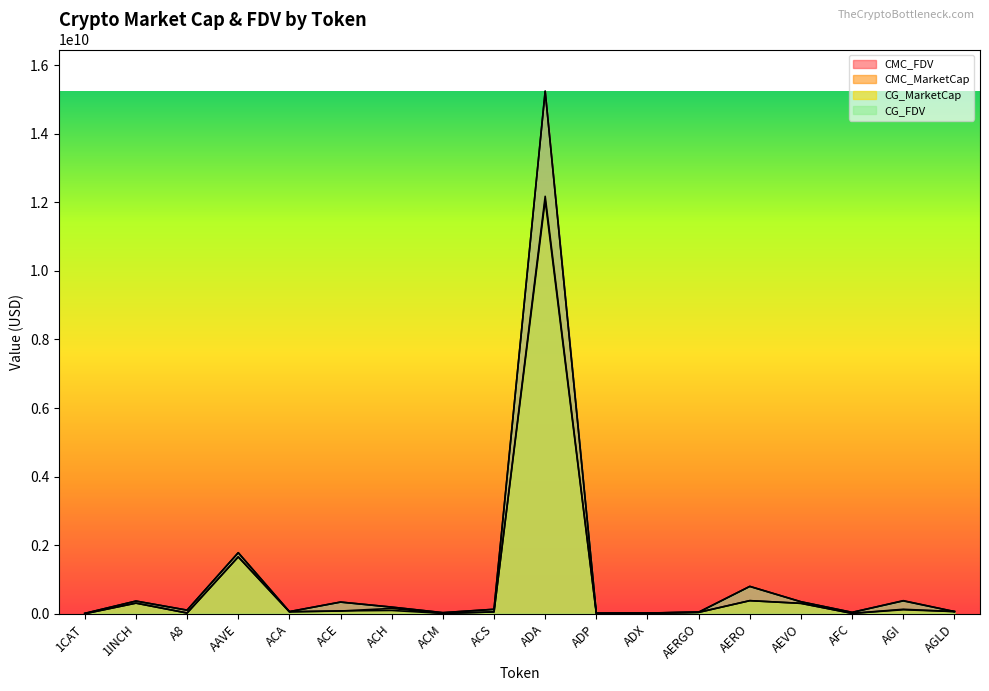

What is the difference between the highest and lowest values at AFC?

29394453.6